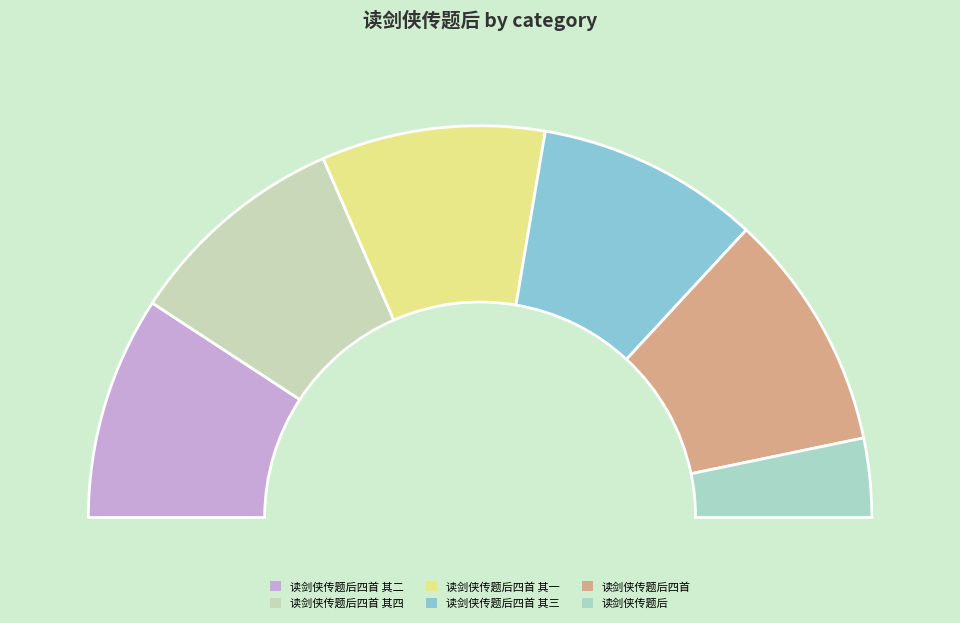

Does any single category account for the majority?

No